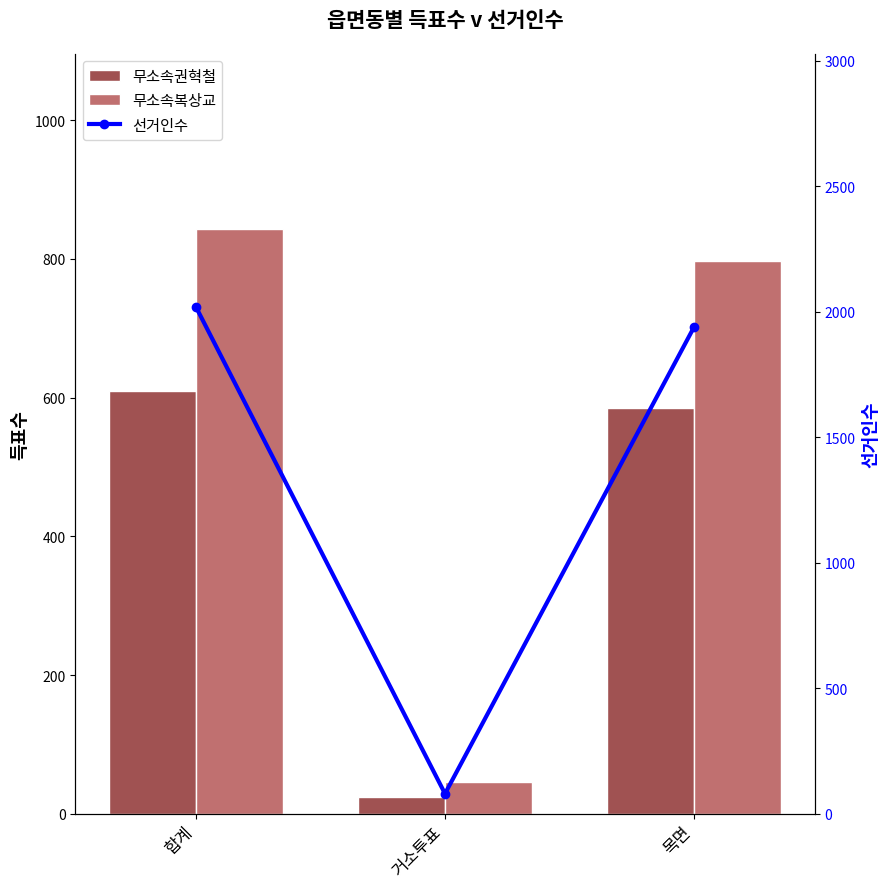

Which series has the largest total across all categories?

선거인수